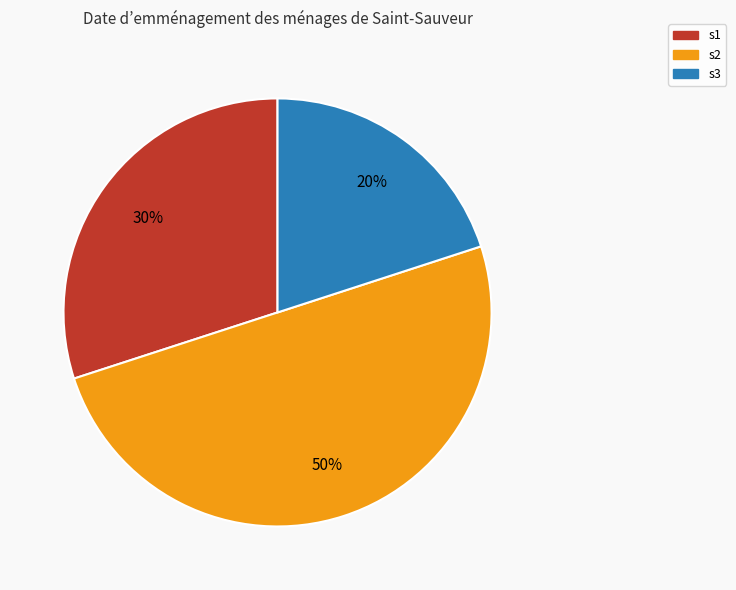

Do s2 and s1 together represent more than half of the pie?

Yes